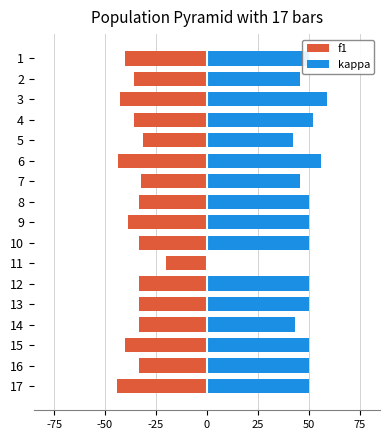

What is the label of the 2nd bar from the right?

15